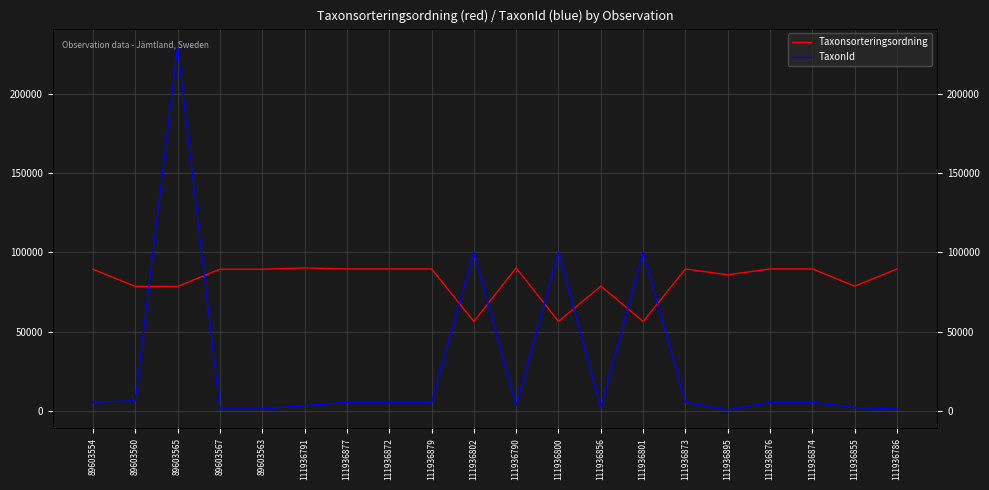

True or false: TaxonId has more than 1 points higher than both neighbors.

True